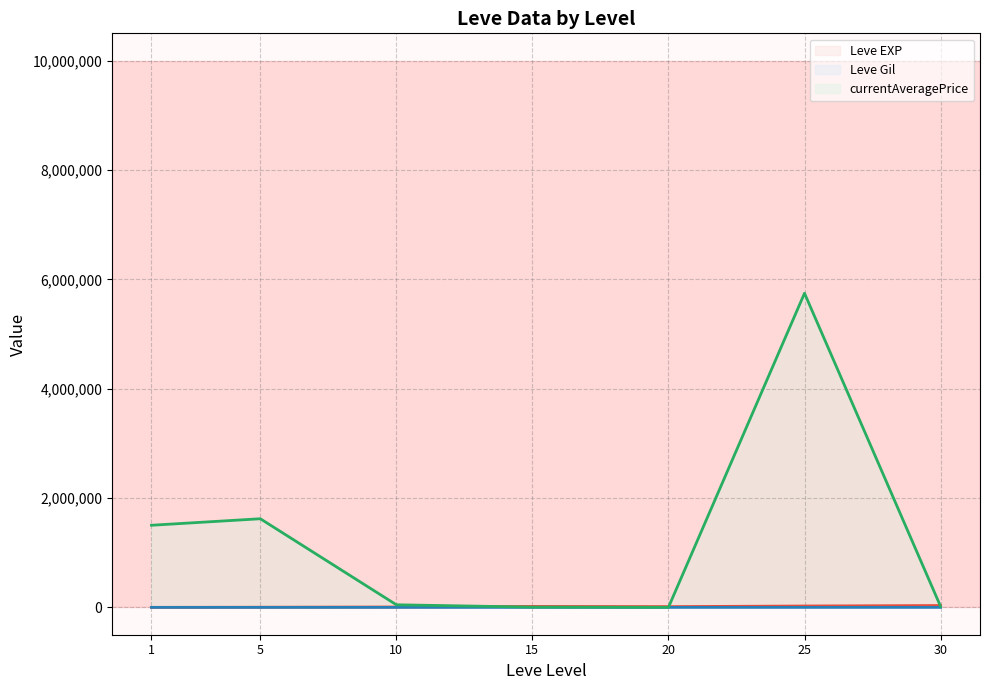

Does the chart display data point markers on the line(s)?

No